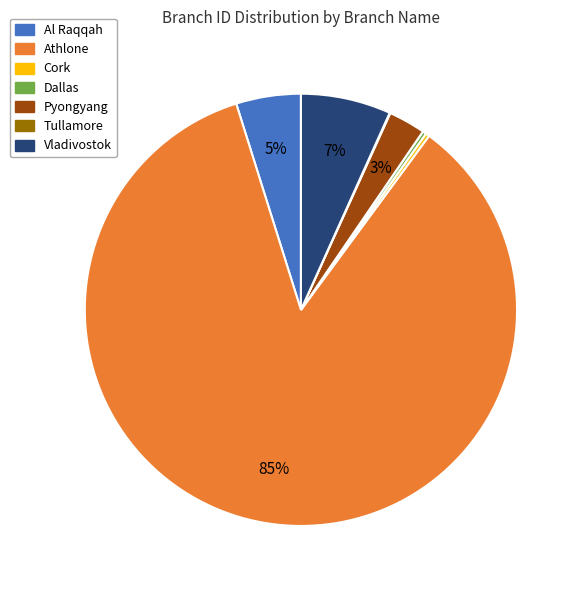

To the nearest percent, what is the average slice percentage?

14%